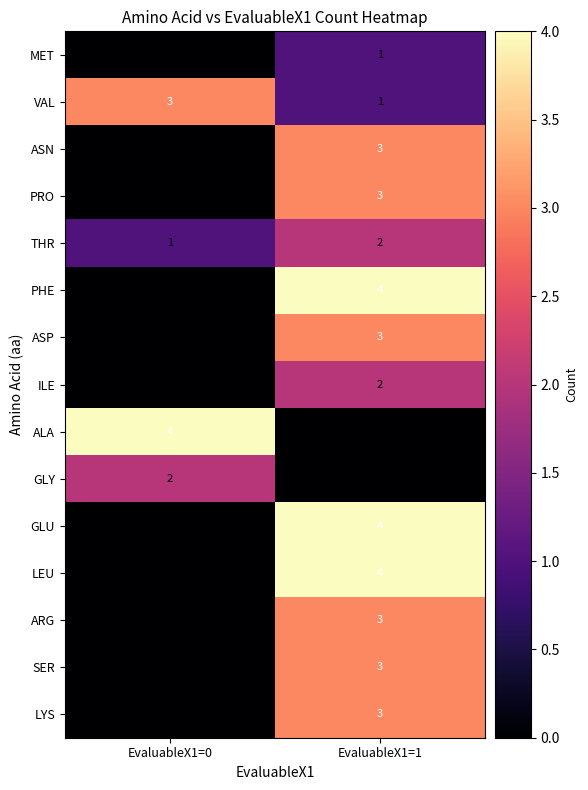

What is the difference between the highest and lowest values at EvaluableX1=0?

4